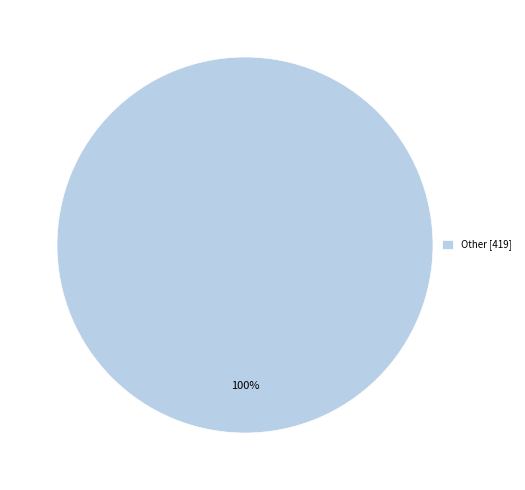

Rank the categories by value from highest to lowest.

Other [419]